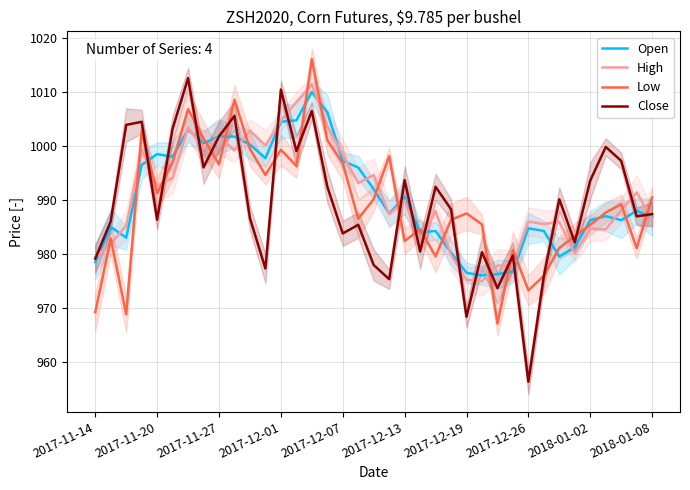

What is the smallest value displayed?

956.3